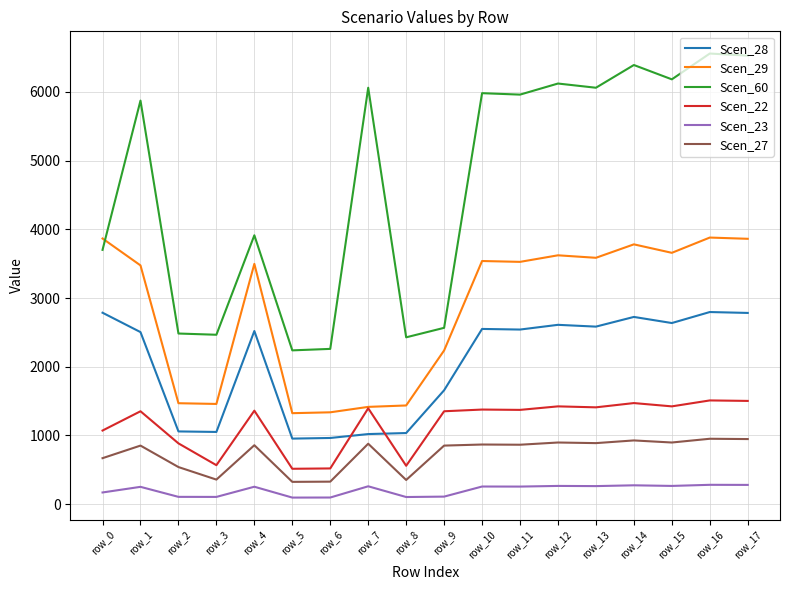

Count the number of categories in the chart.

18